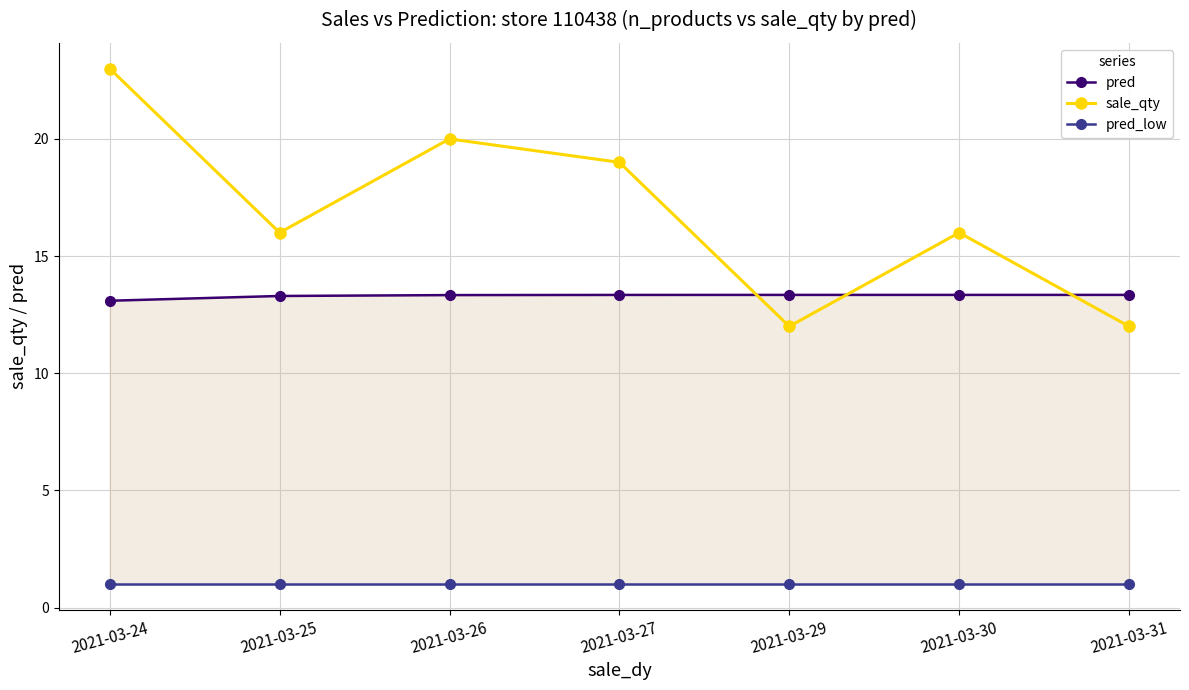

Count the number of categories in the chart.

7